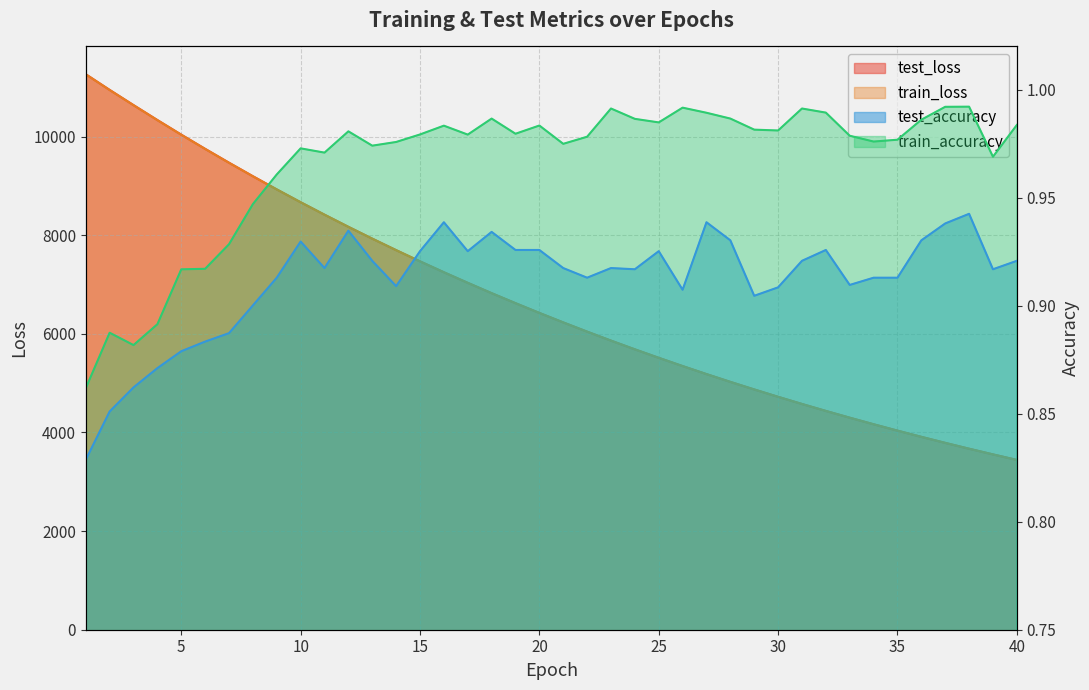

At how many categories does at least one series exceed 5454?

25